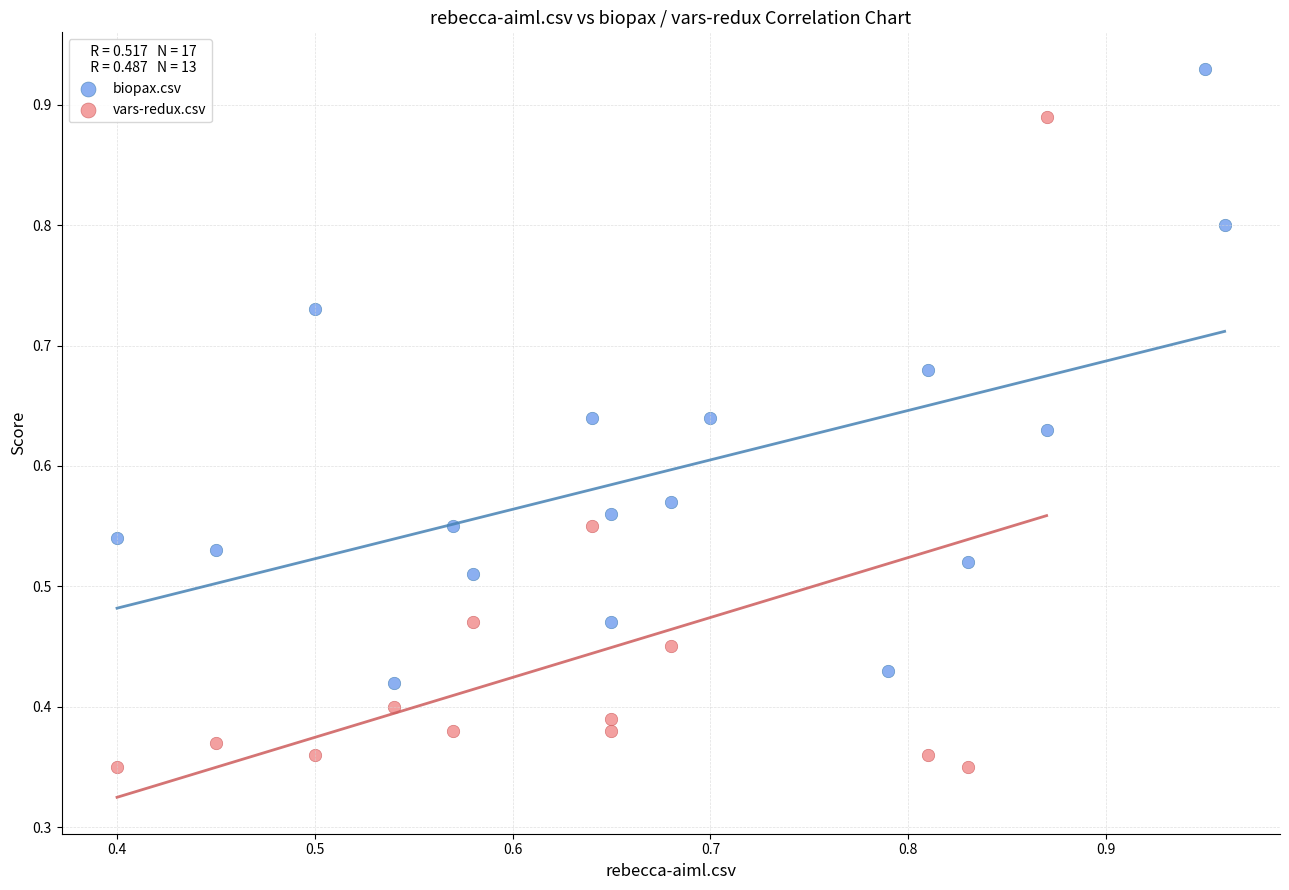

Which series contains the lowest Y value?

vars-redux.csv